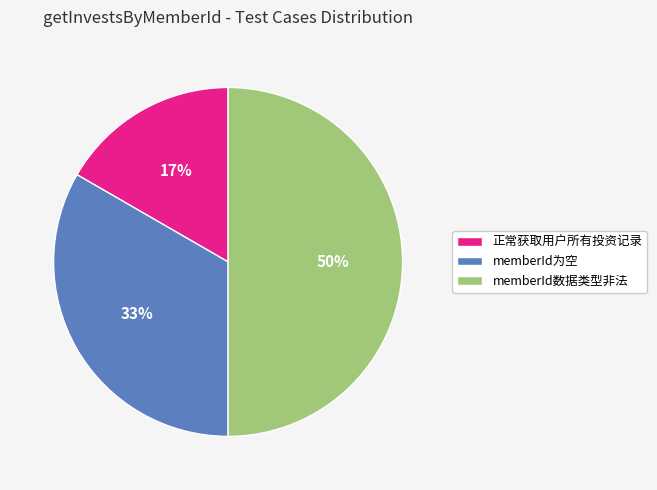

Combined, do 正常获取用户所有投资记录 and memberId数据类型非法 account for over 50%?

Yes